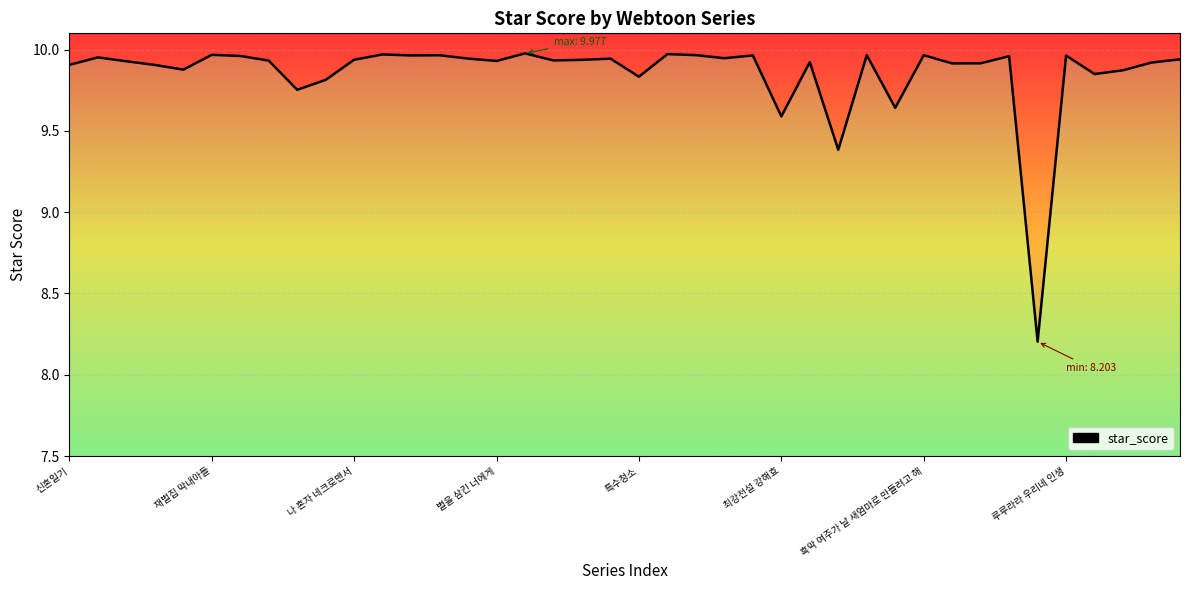

How many categories are shown in the chart?

40